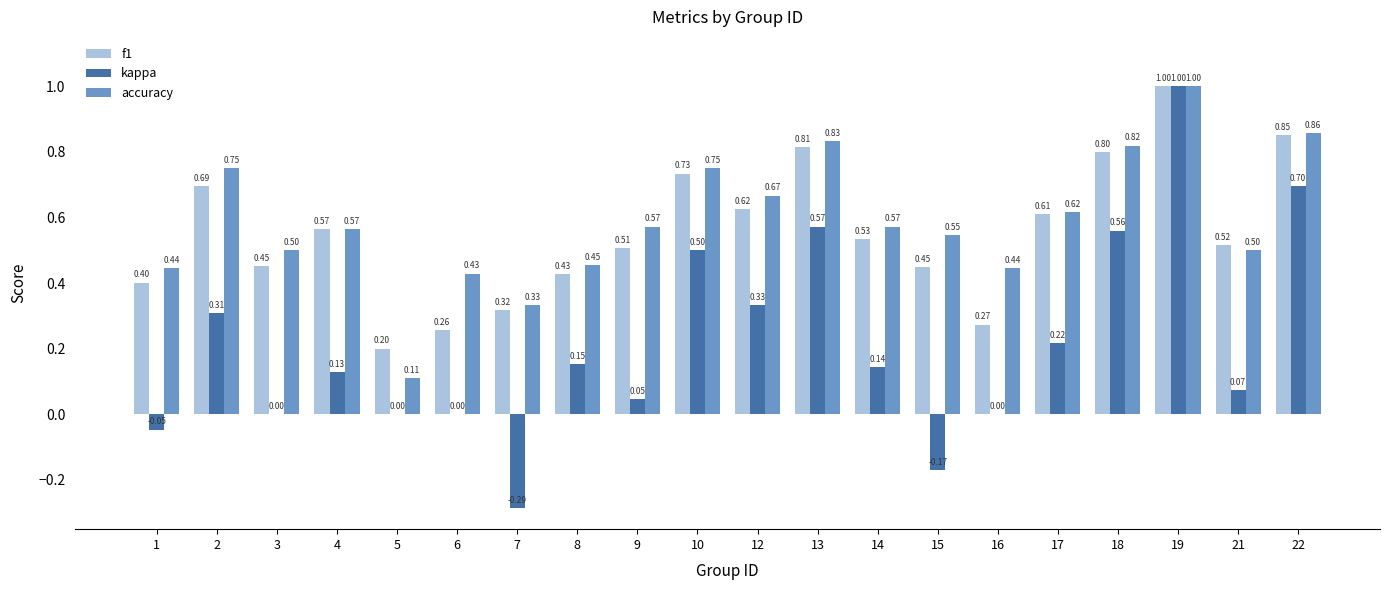

How many distinct data groups are displayed?

3